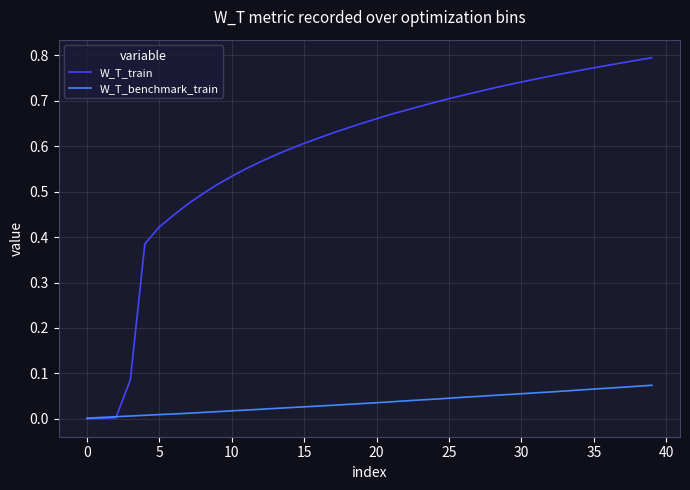

Rank the series by their maximum value, from highest to lowest.

W_T_train, W_T_benchmark_train